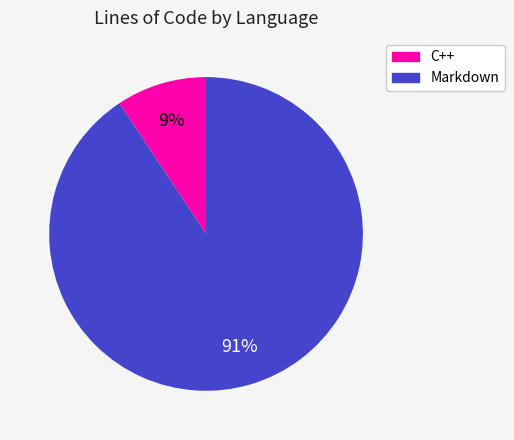

Between C++ and Markdown, which is larger?

Markdown